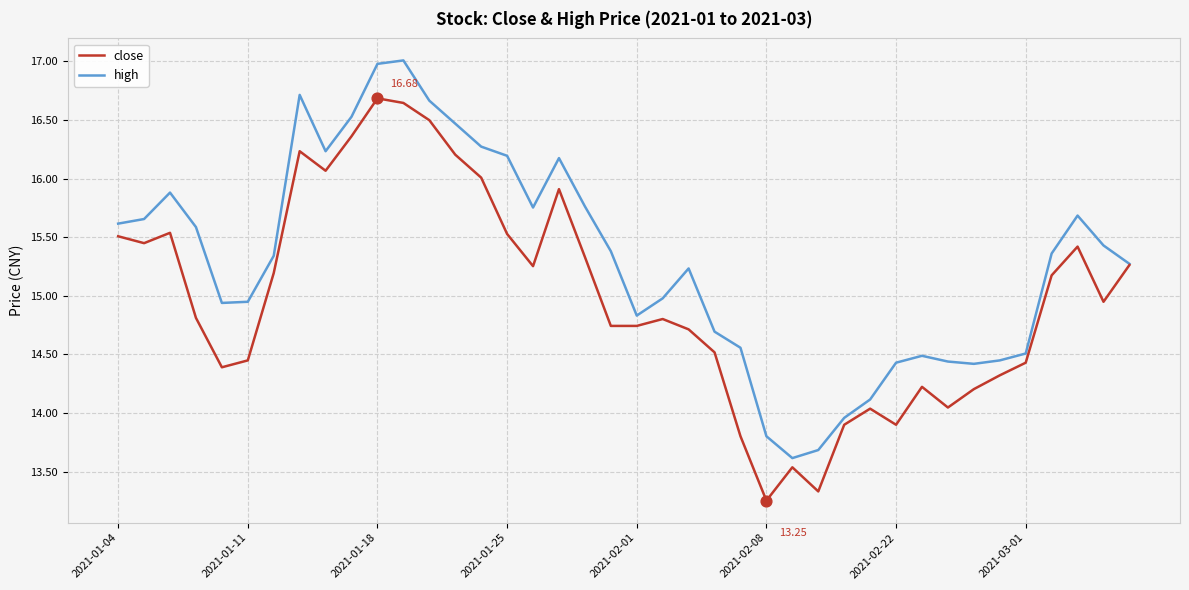

Rank the series by their average value, from highest to lowest.

high, close